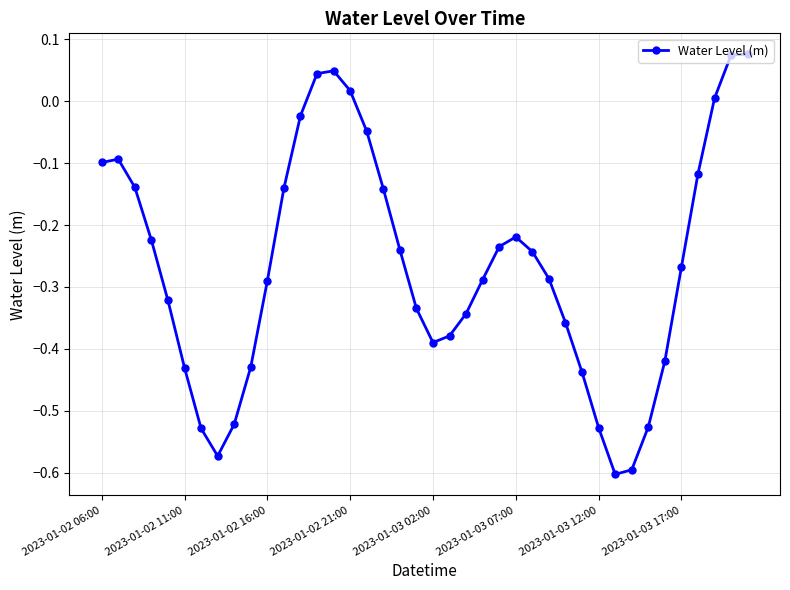

What is the difference between the second highest and minimum values?

0.7